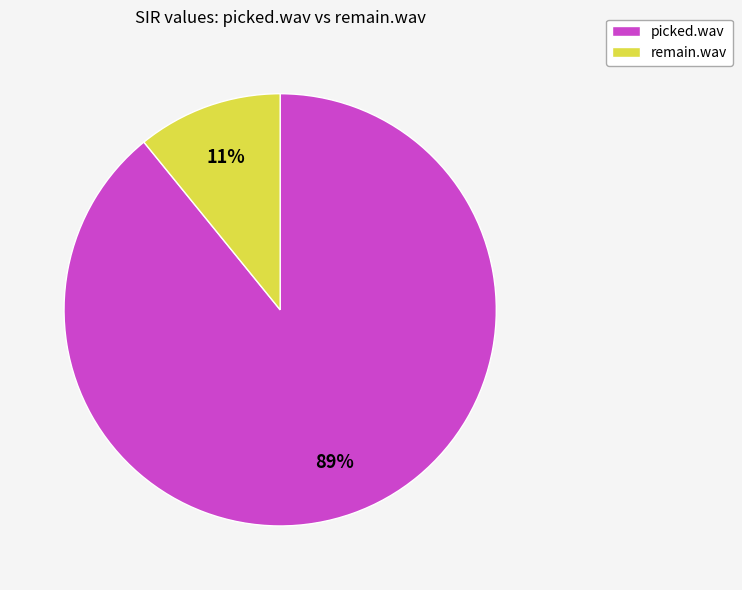

Is it true that remain.wav is 1% of the pie?

False